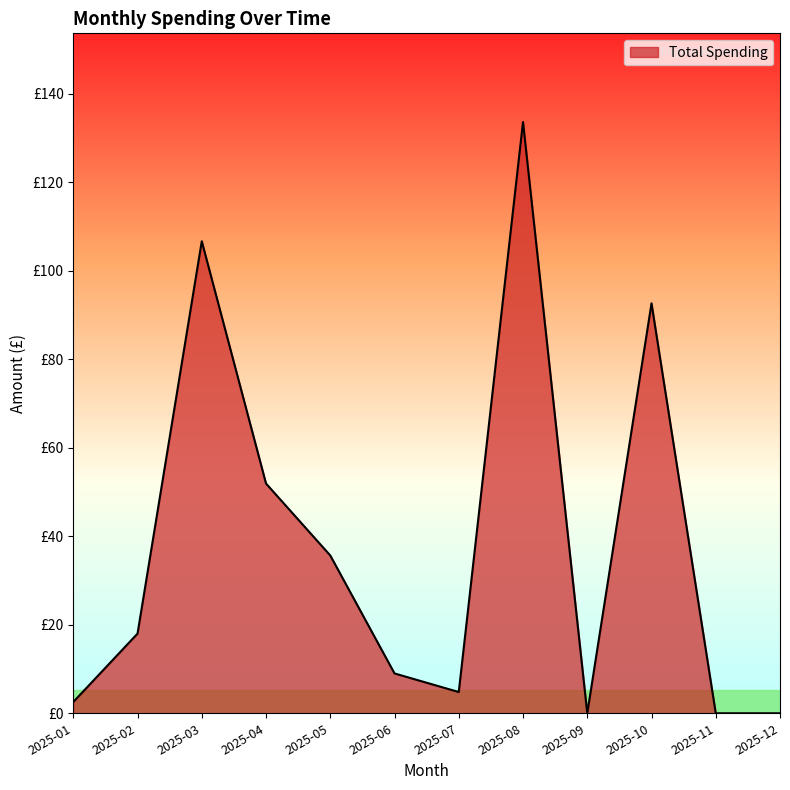

Which category has the highest value across all series?

2025-08